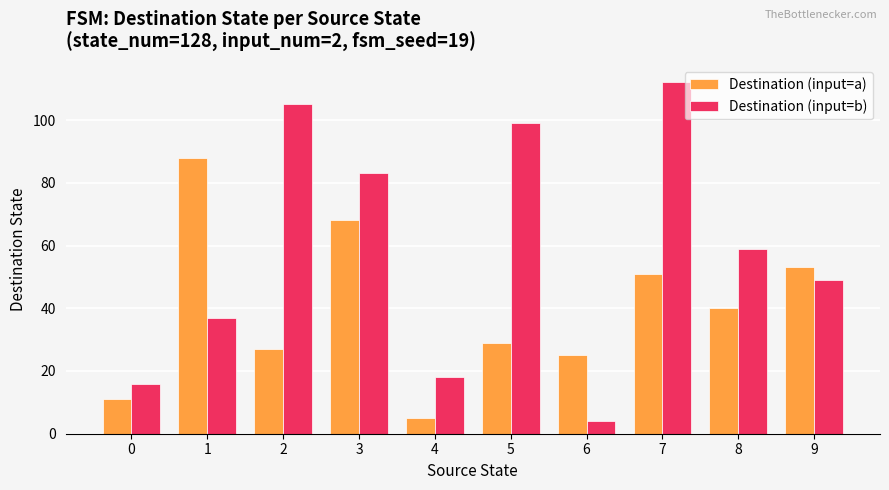

The value of Destination (input=a) at 9 is 82. True or false?

False